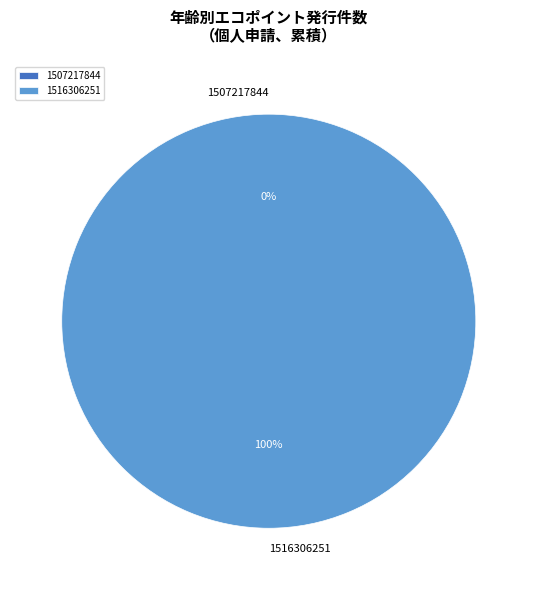

To the nearest percent, what portion does 1516306251 represent?

100%